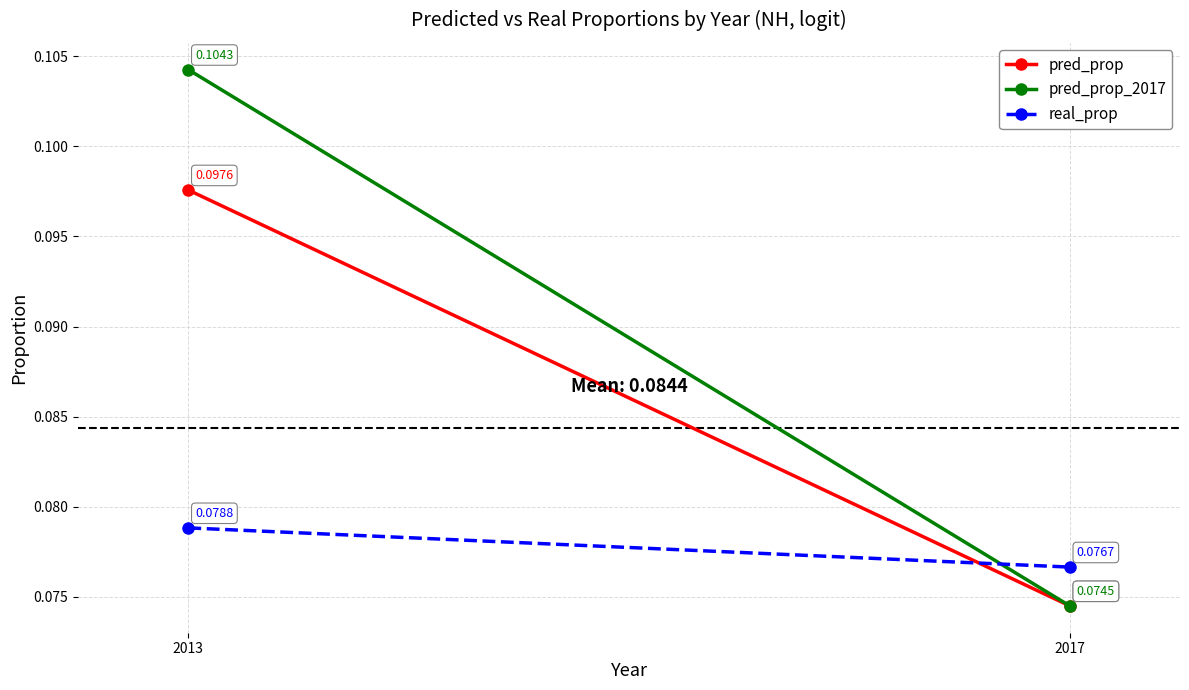

What is the value of the real_prop point at the 2nd from the left?

0.1